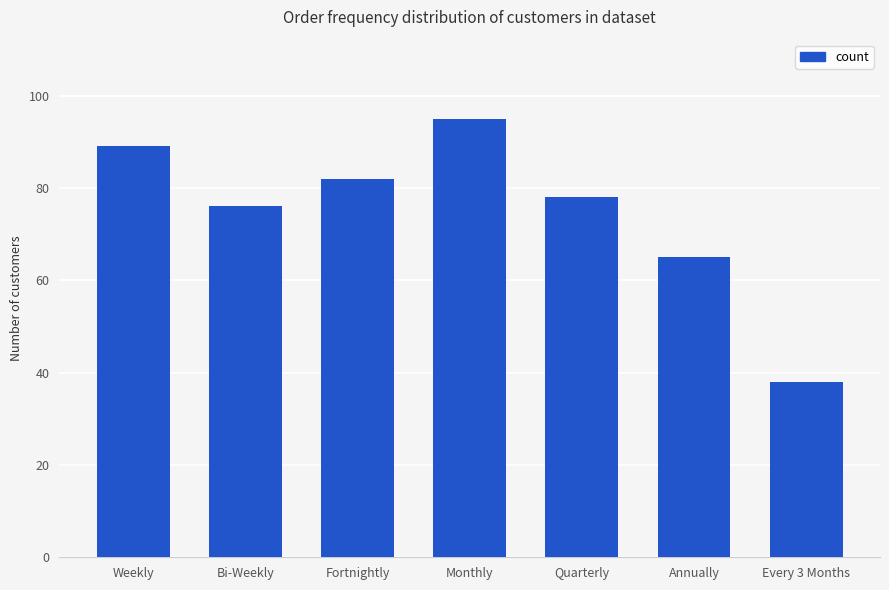

List the labels in order of value, largest first.

Monthly, Weekly, Fortnightly, Quarterly, Bi-Weekly, Annually, Every 3 Months